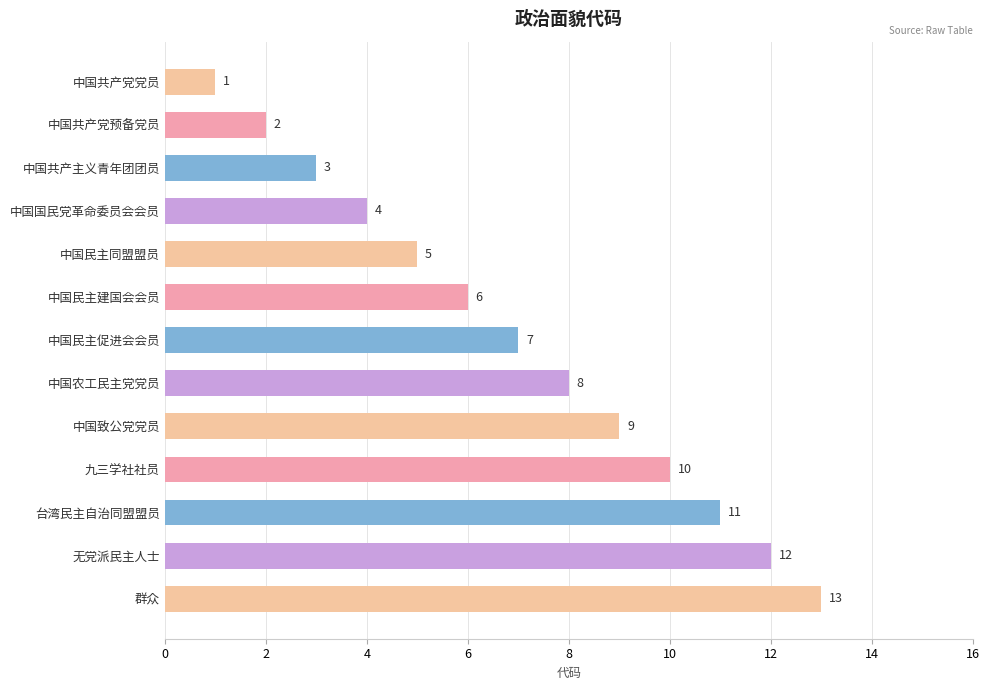

Is it true that the value at 无党派民主人士 is 21?

False